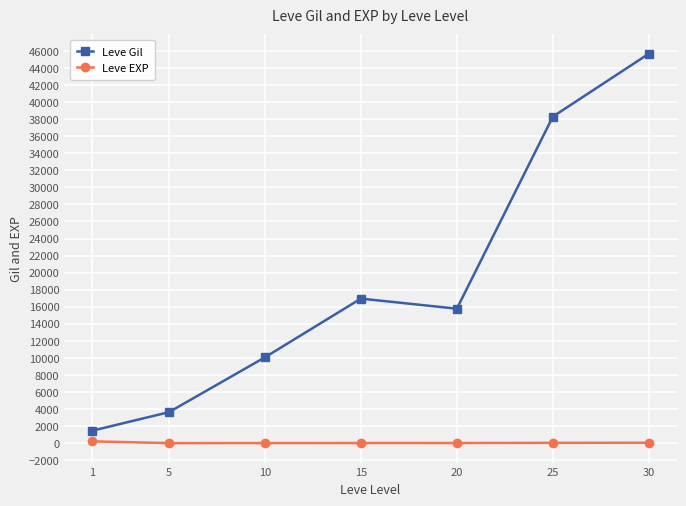

Is the value of Leve EXP at 5 greater than the value of Leve Gil at 25?

No